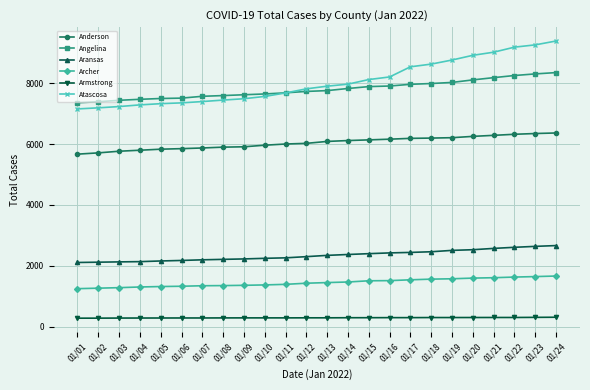

True or false: Anderson and Angelina cross at least once.

False